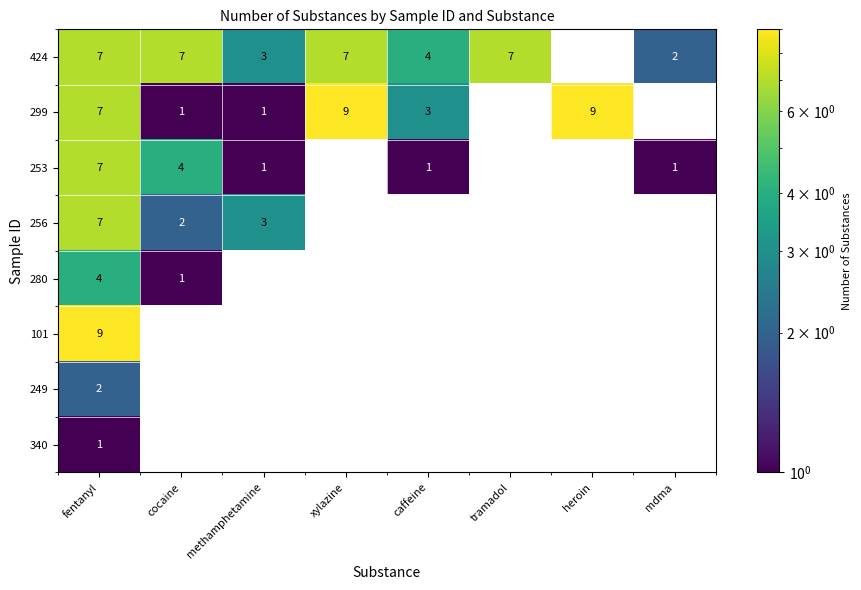

The 256 series shows 3 at methamphetamine. True or false?

True